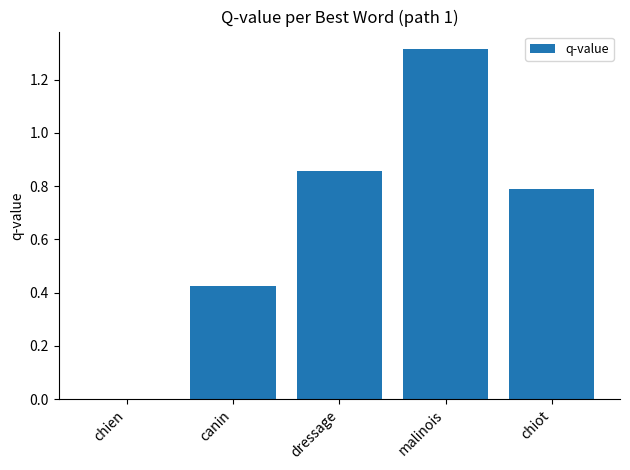

What is the average value?

0.7